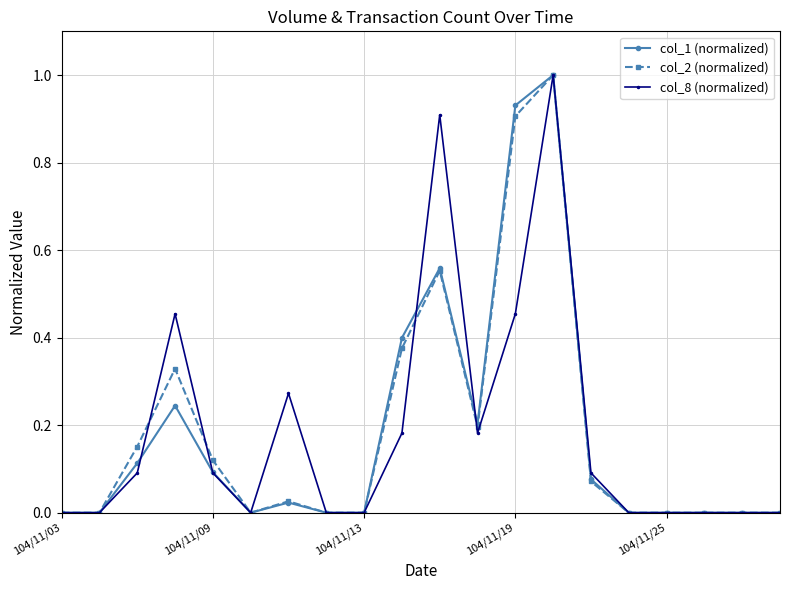

What is the highest value of the col_2 (normalized) series?

1.0